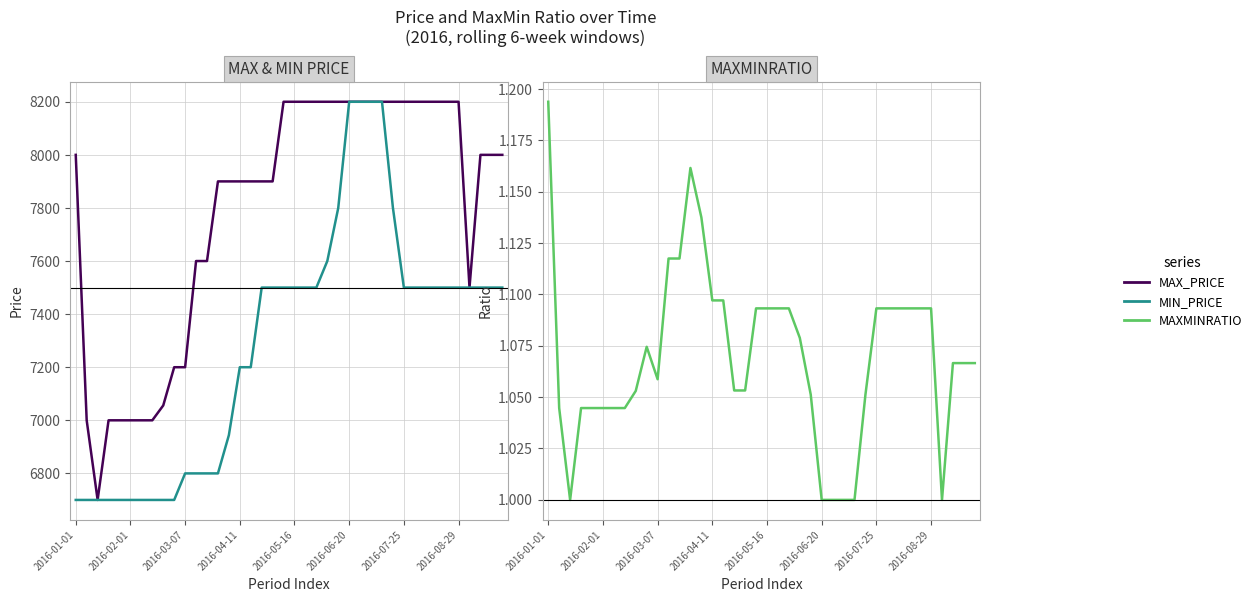

Count the number of categories in the chart.

40